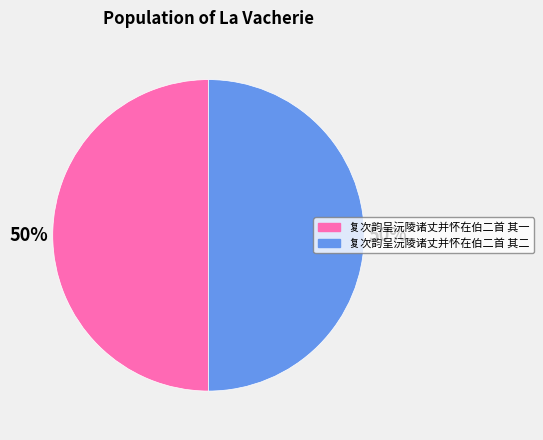

To the nearest percent, what is the combined percentage of 复次韵呈沅陵诸丈并怀在伯二首 其二 and 复次韵呈沅陵诸丈并怀在伯二首 其一?

100%